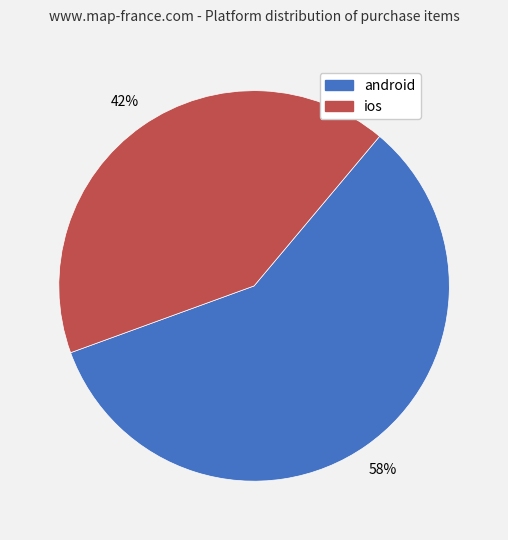

Rank the categories by value from highest to lowest.

android, ios